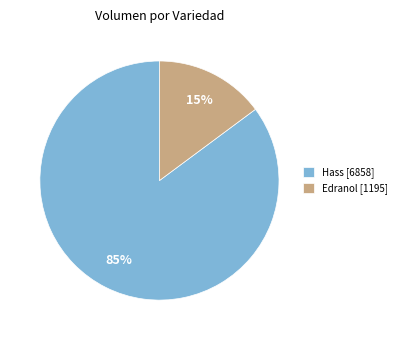

What is the ratio of the value at Hass [6858] to the value at Edranol [1195]?

5.7